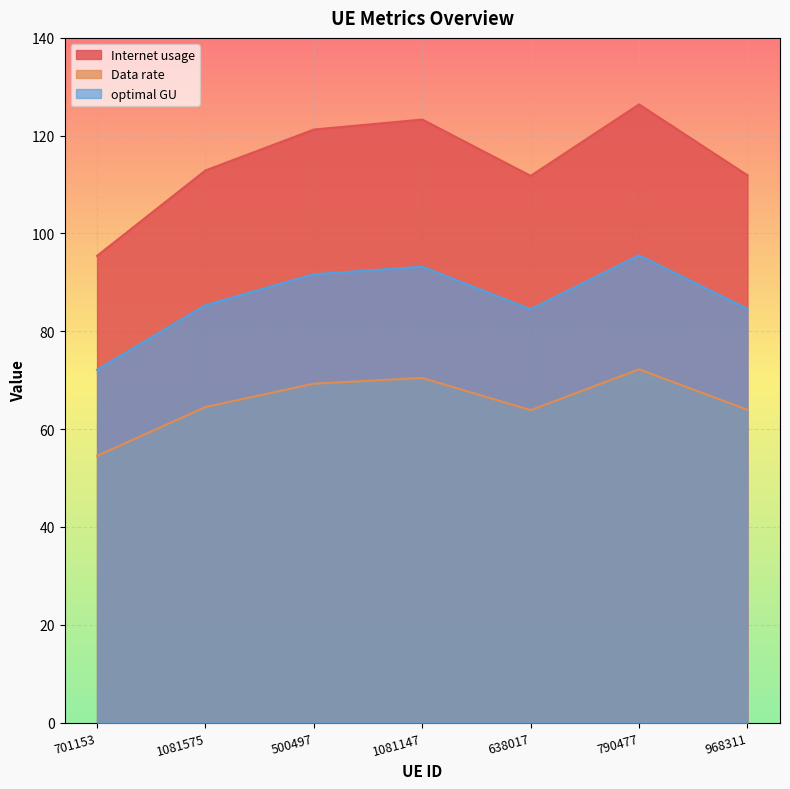

What is the average value of the Data rate series?

65.5